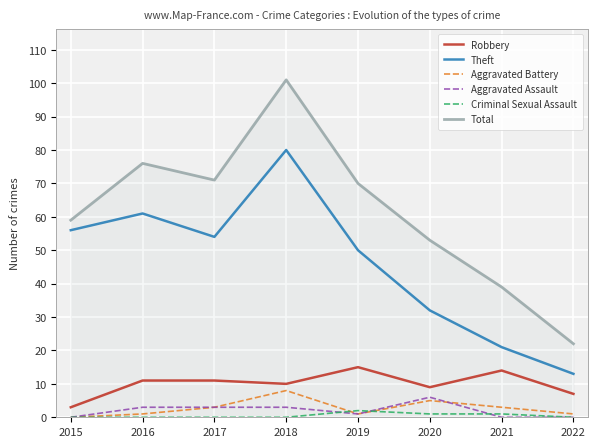

At which category is the sum across all series the highest?

2018